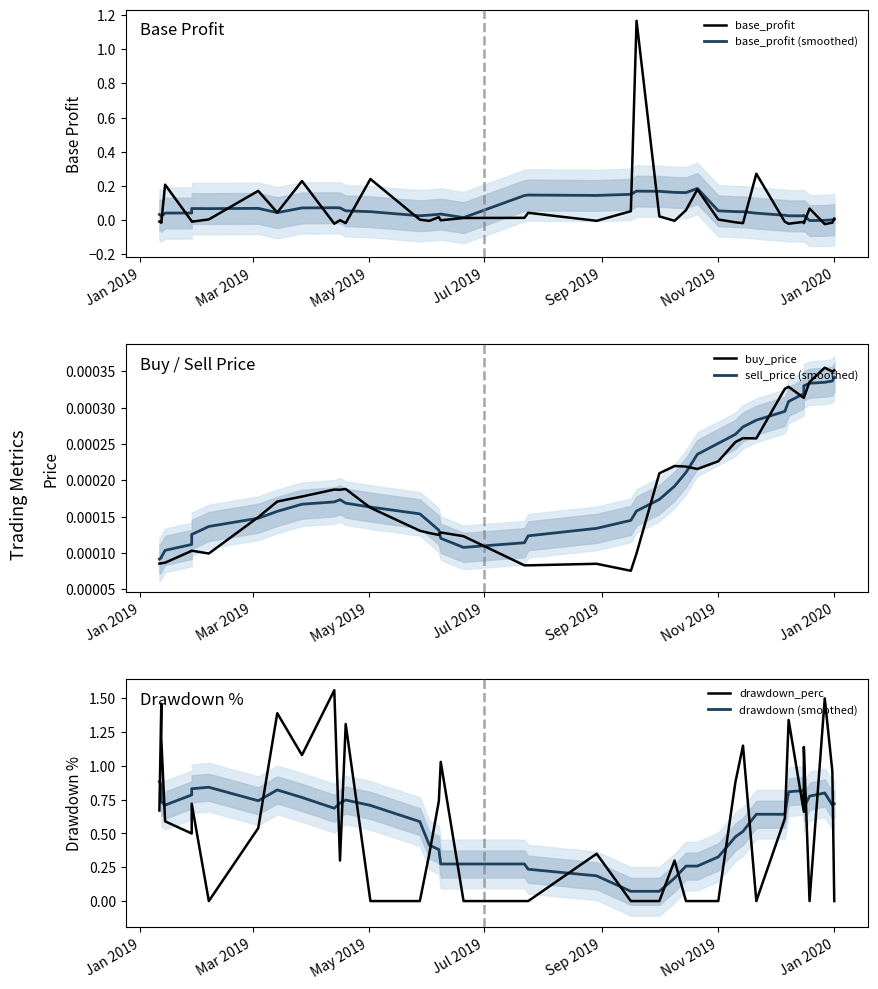

True or false: base_profit (smoothed) has more than 1 points higher than both neighbors.

True